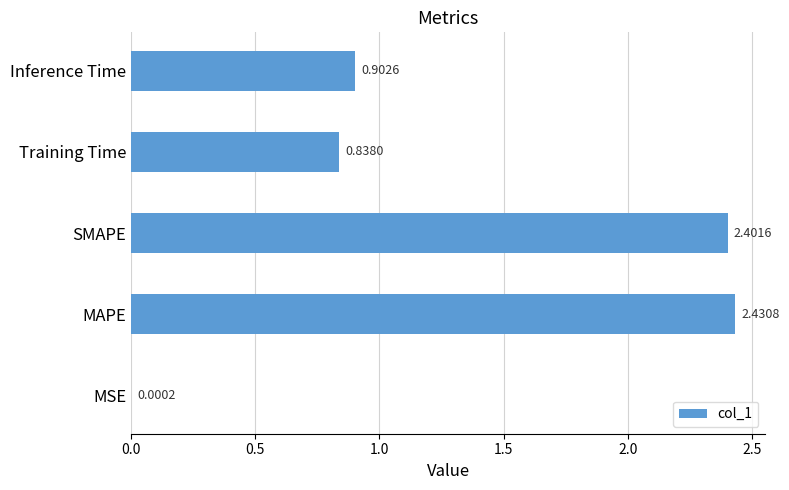

Count the number of data series in this chart.

1